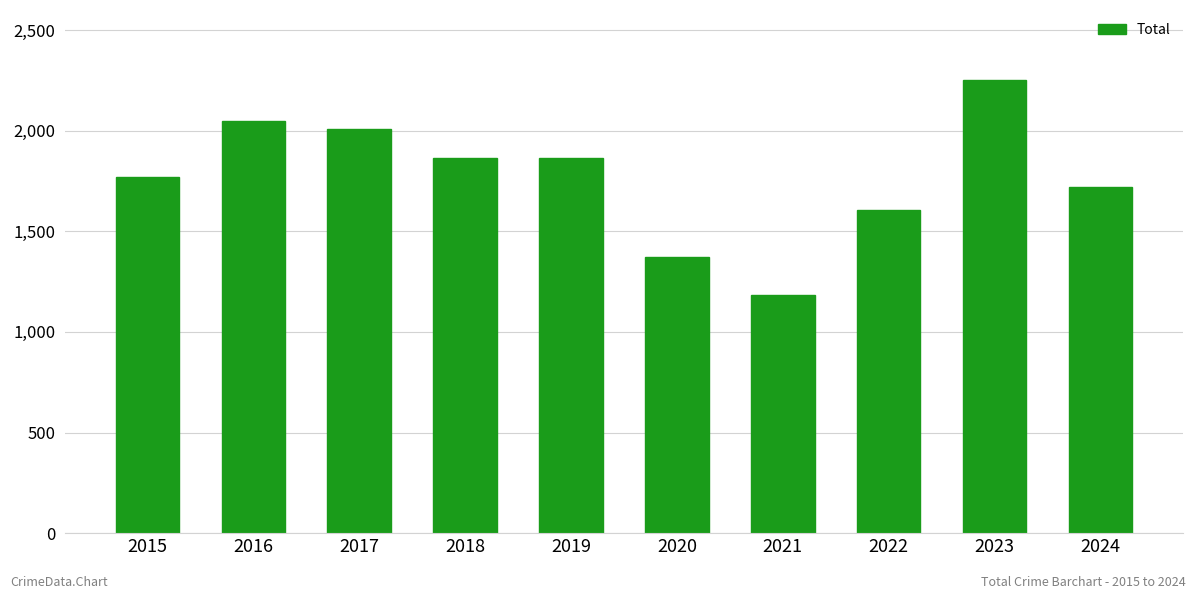

The chart shows a value of 2252 at 2023. True or false?

True